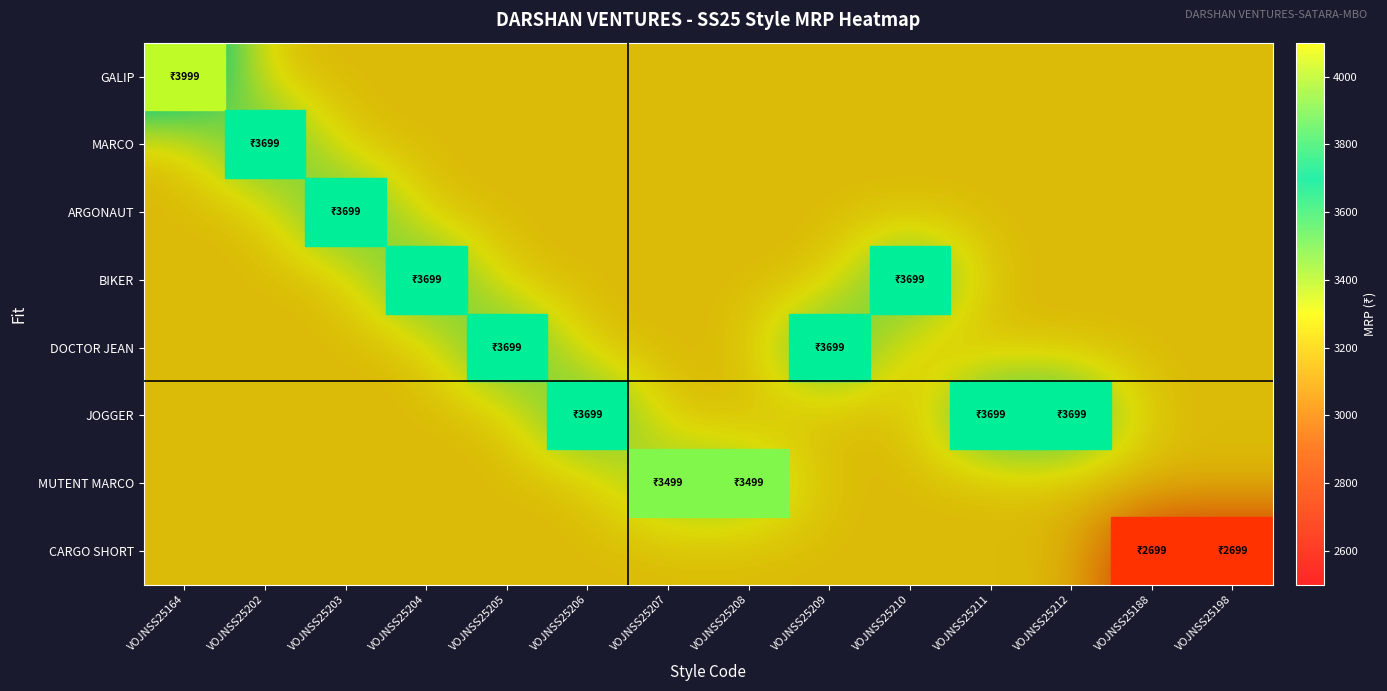

Which series has the largest total across all categories?

JOGGER